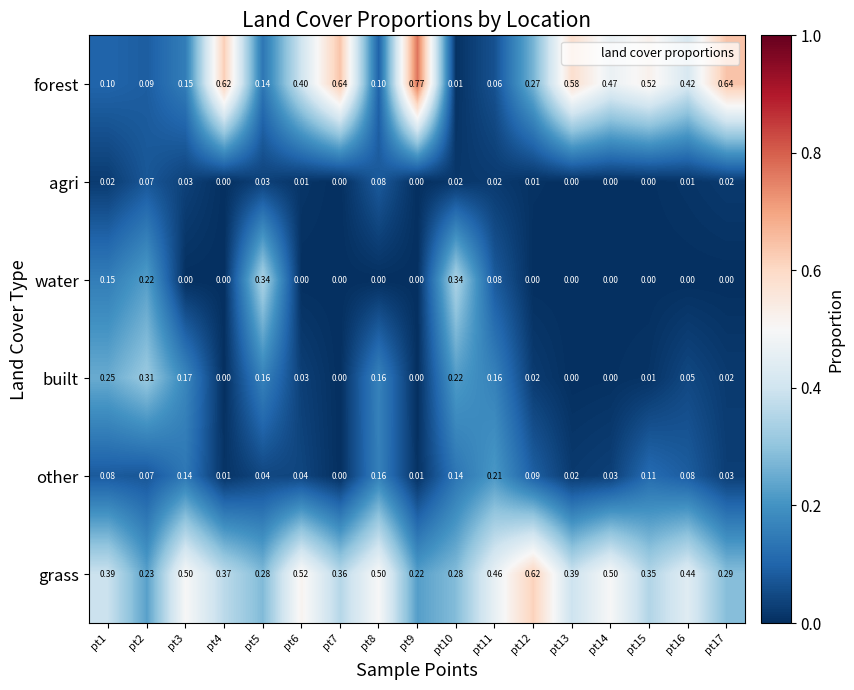

At pt1, list the series in order from largest to smallest.

grass, built, water, forest, other, agri